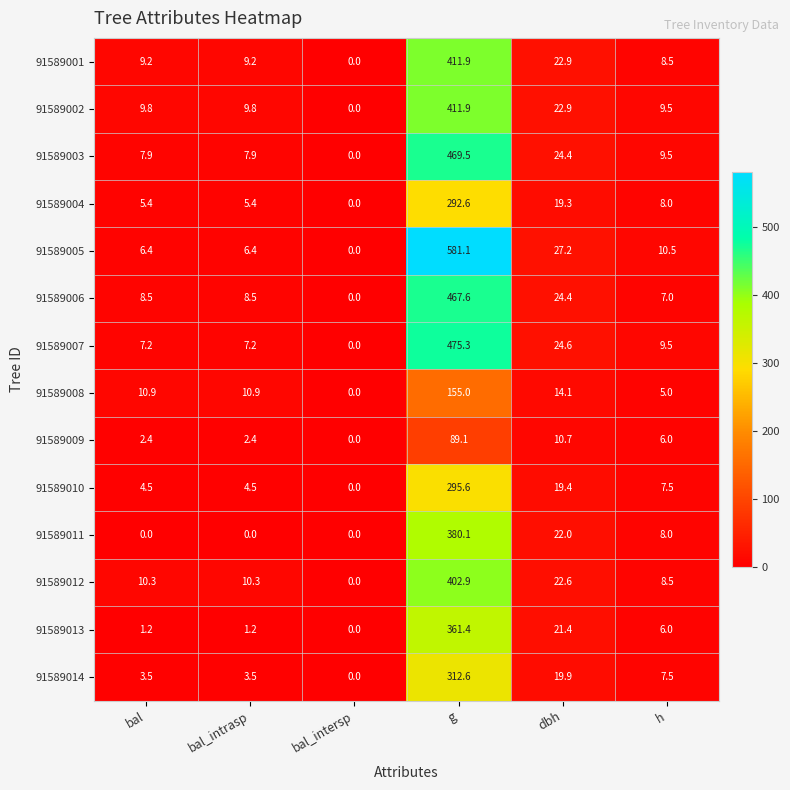

How many values in 91589008 are above zero?

5